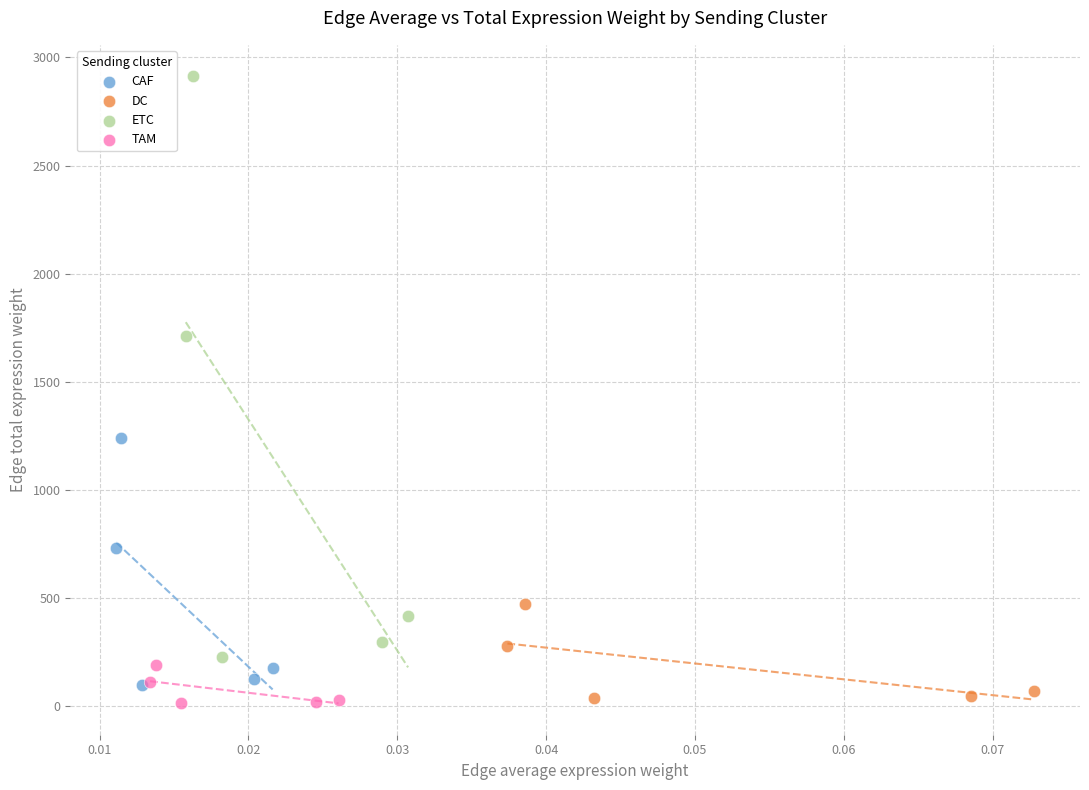

Which series has the widest spread of Y values?

ETC